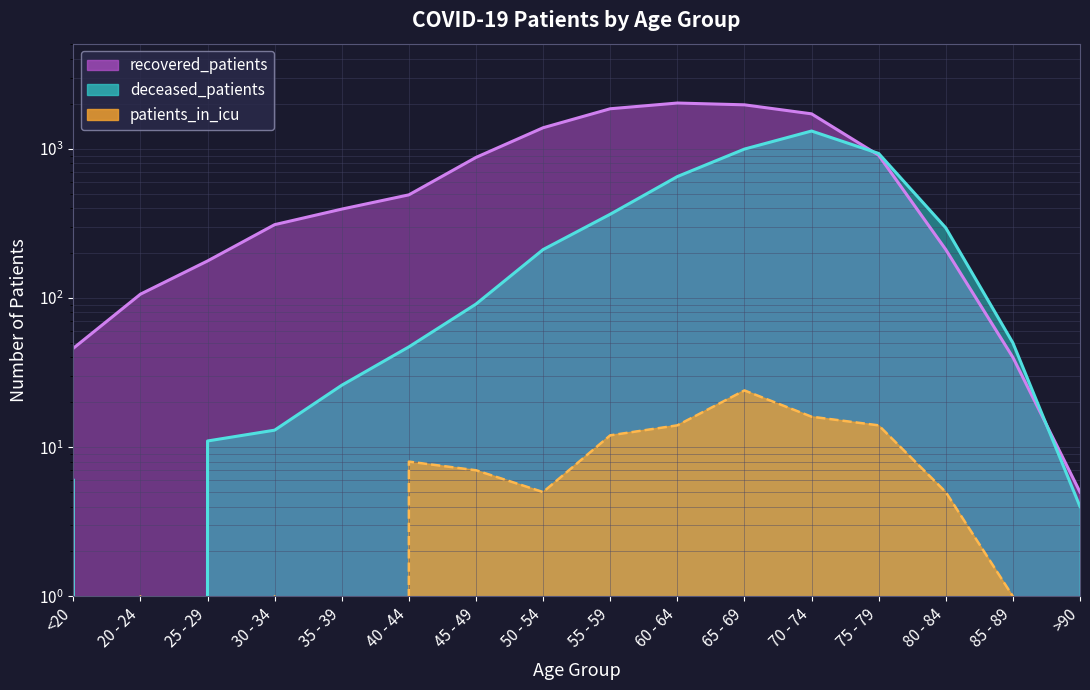

What is the difference between the patients_in_icu values at 55 - 59 and 50 - 54?

7